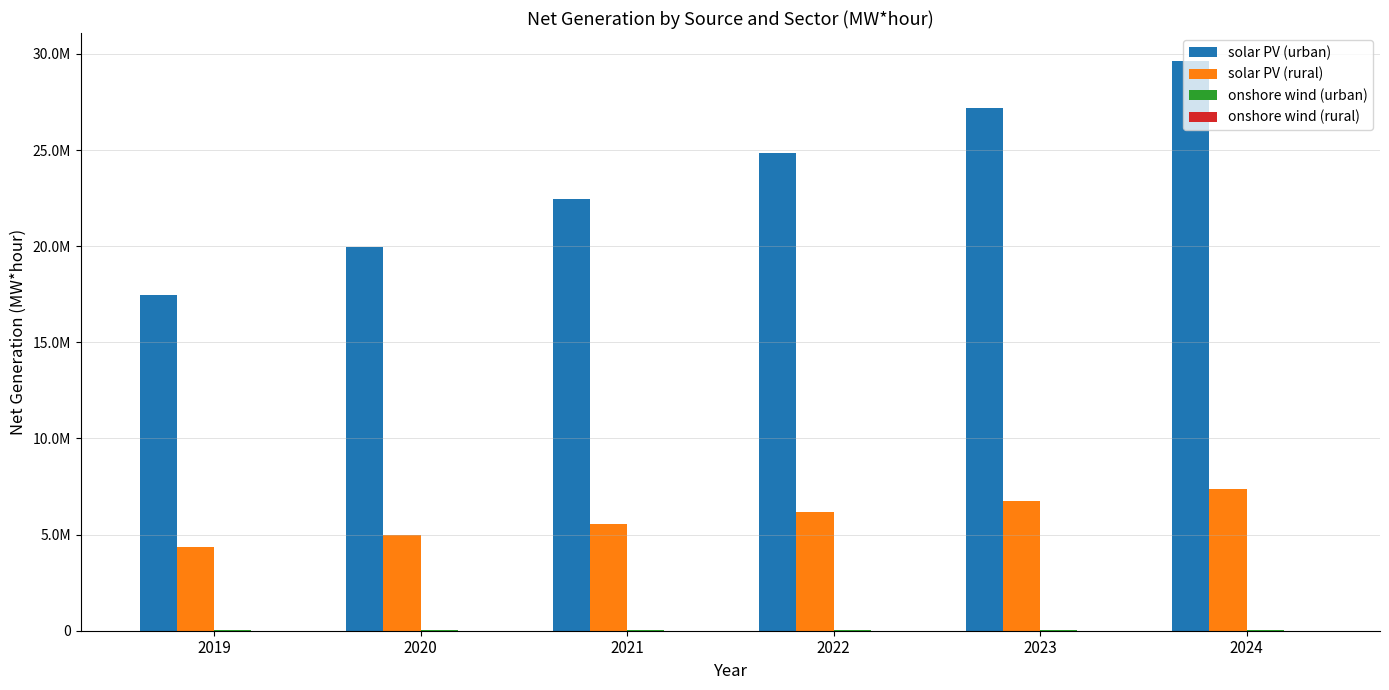

At which label does solar PV (urban) reach its minimum?

2019